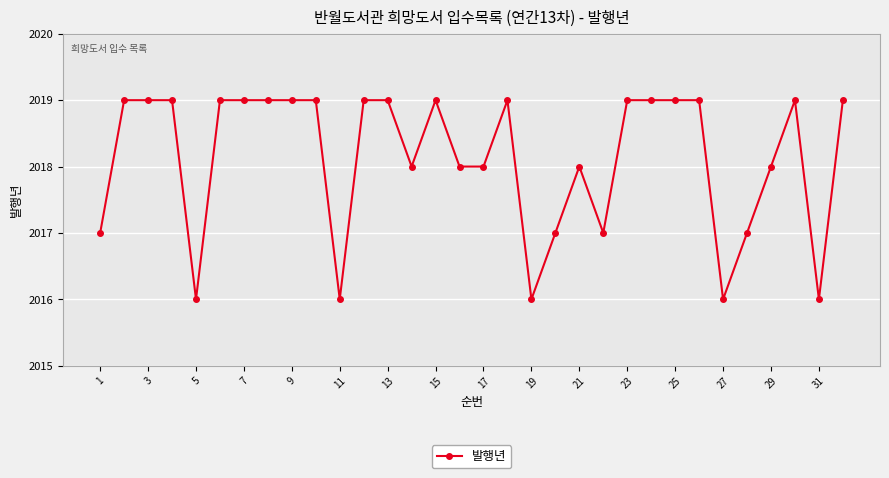

True or false: there are more than 2 points higher than both neighbors.

True